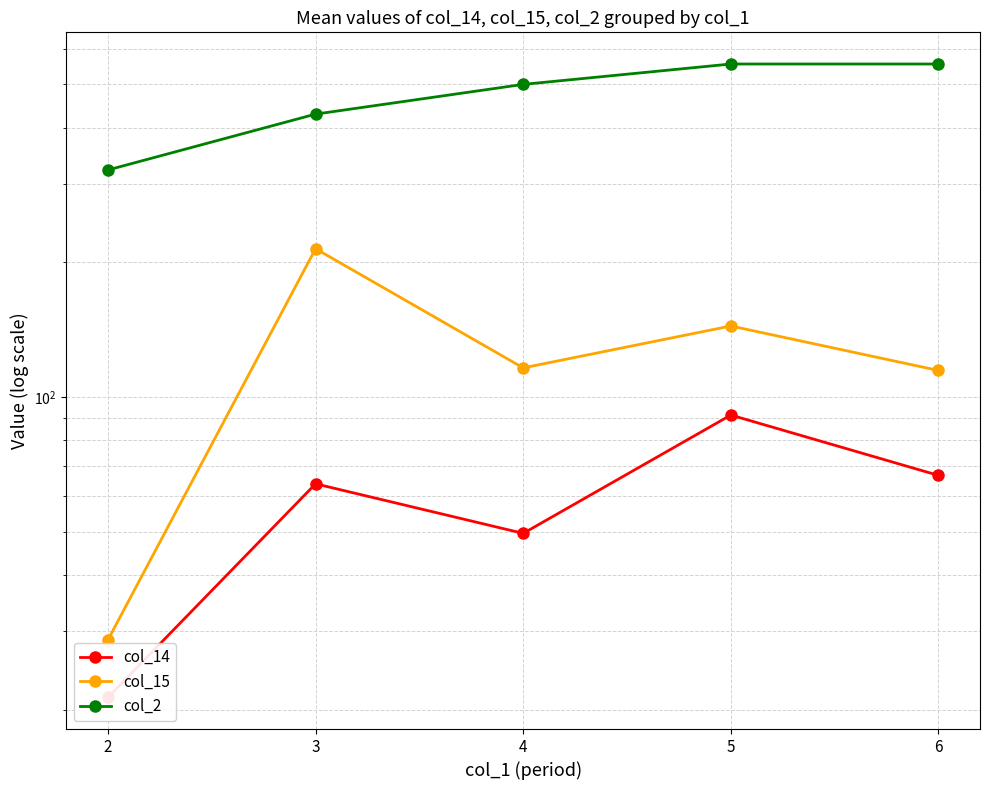

What is the value of the col_15 point at the 3rd from the left?

116.2